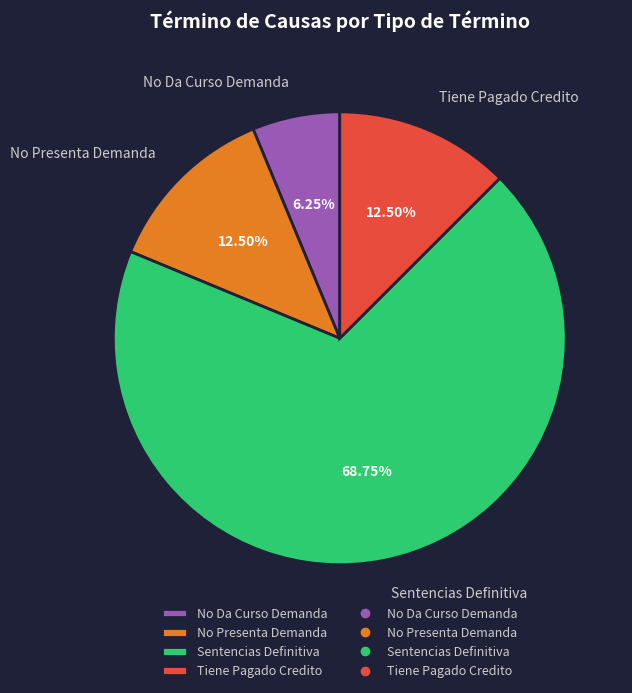

True or false: No Da Curso Demanda accounts for 6% of the total.

True